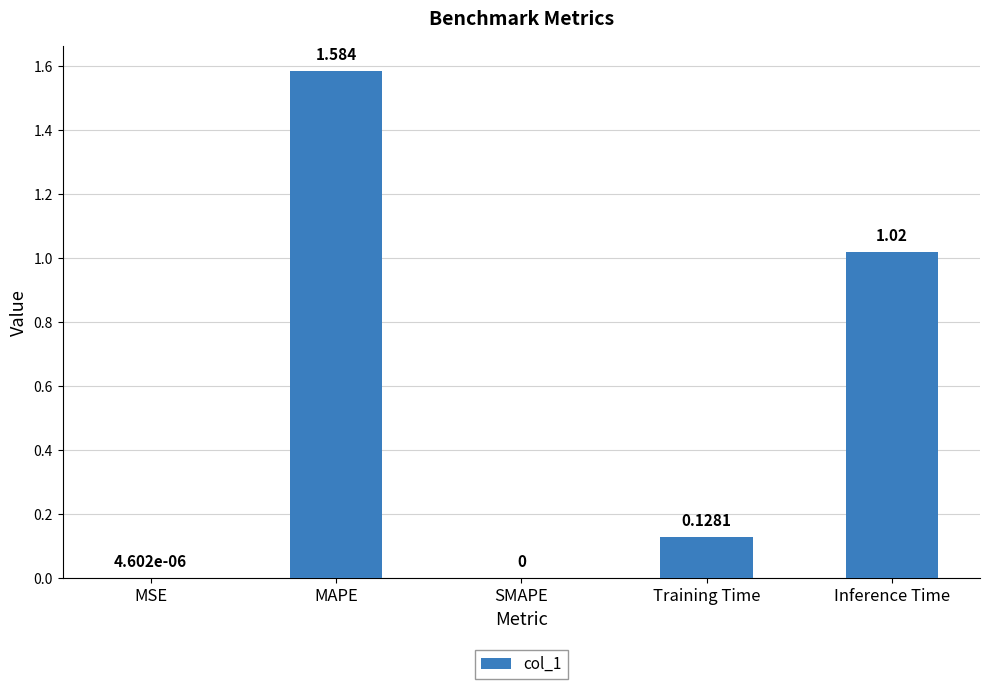

Which has a higher value, SMAPE or Inference Time?

Inference Time